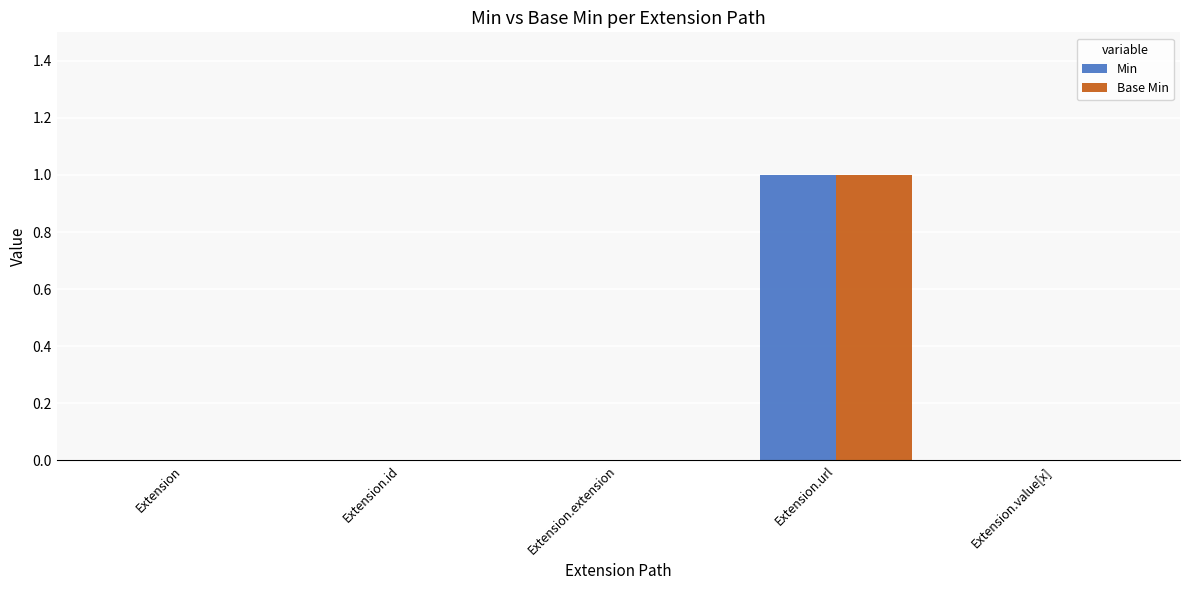

True or false: Min has a value of -1 at Extension.extension.

False